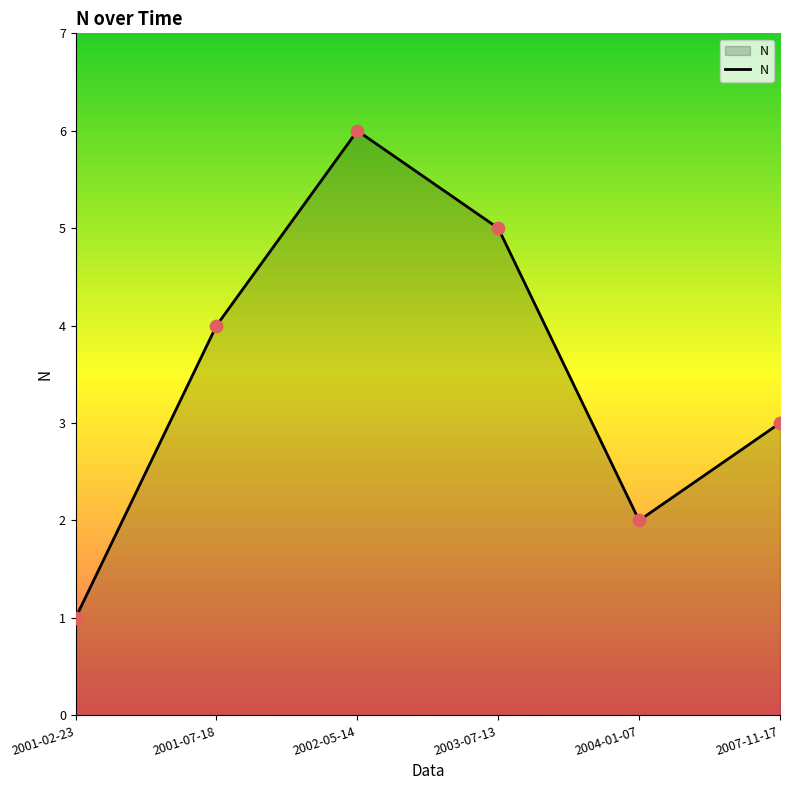

Between 2004-01-07 and 2001-07-18, which is larger?

2001-07-18